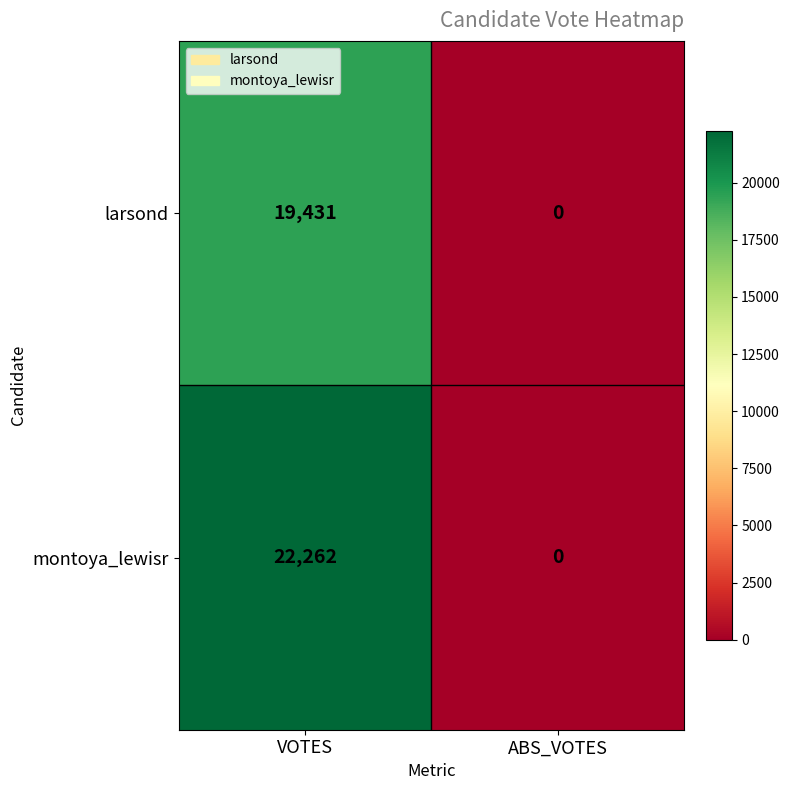

What is the maximum value shown in the chart?

22262